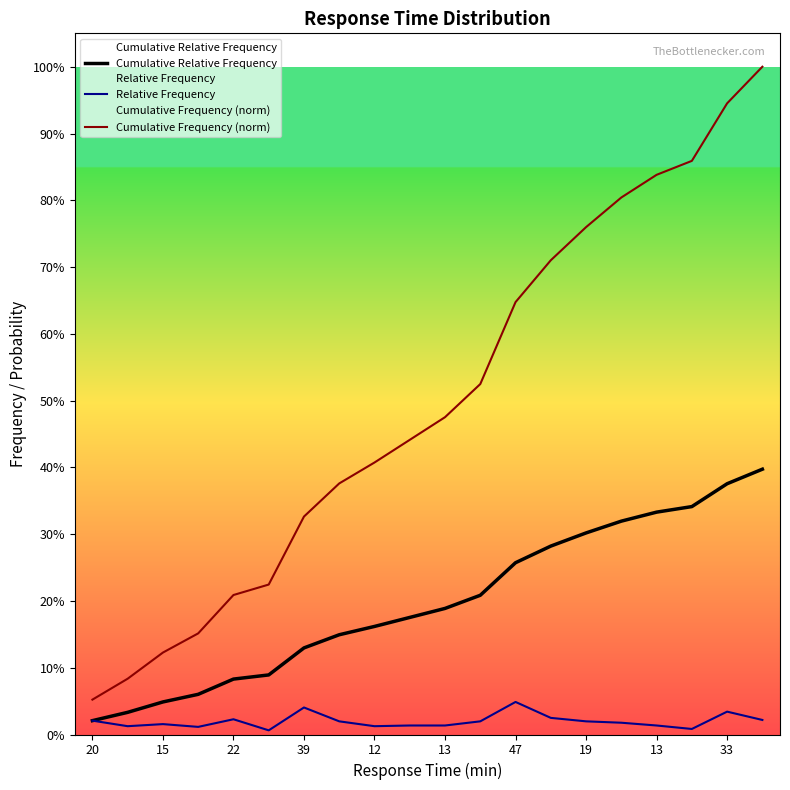

What is the difference between the second highest and second lowest values in the Cumulative Frequency (norm) series?

0.9